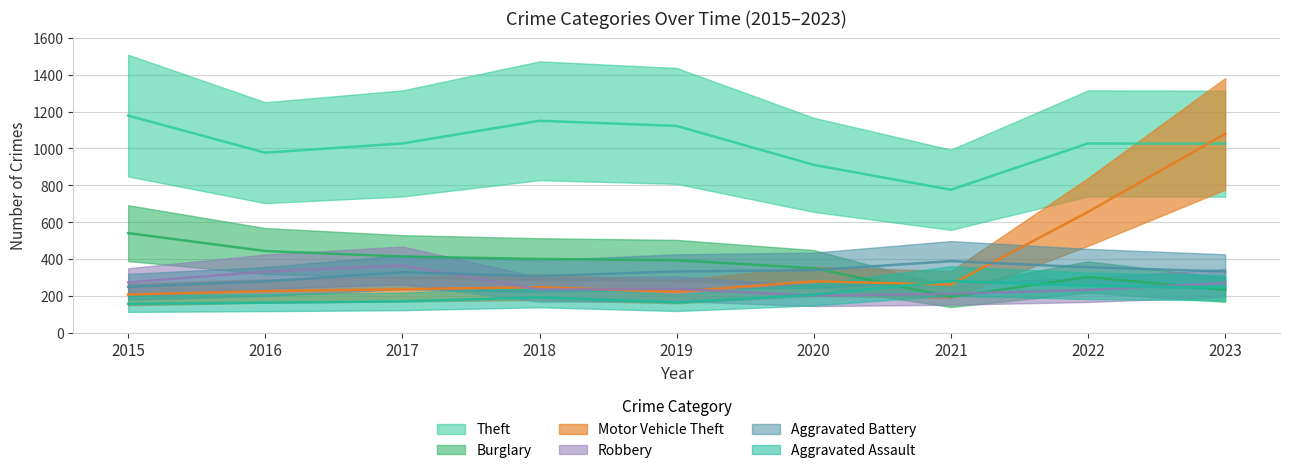

What is the lowest value of the Aggravated Battery series?

250